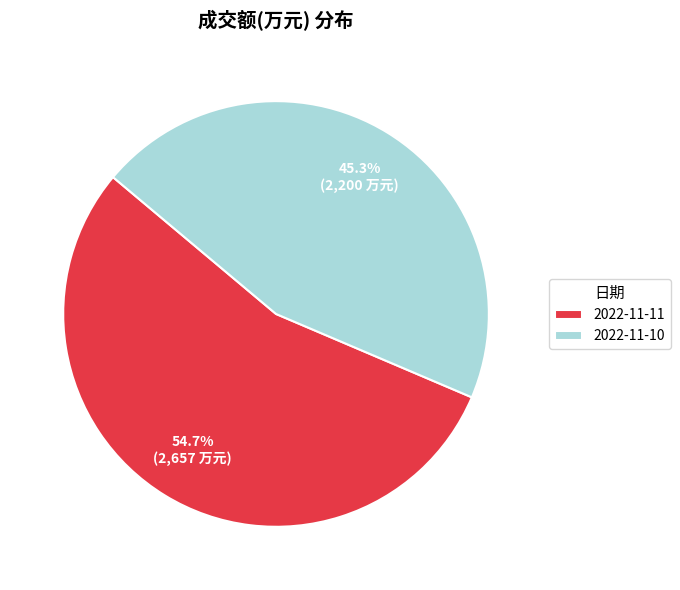

Which slice is the smallest?

2022-11-10